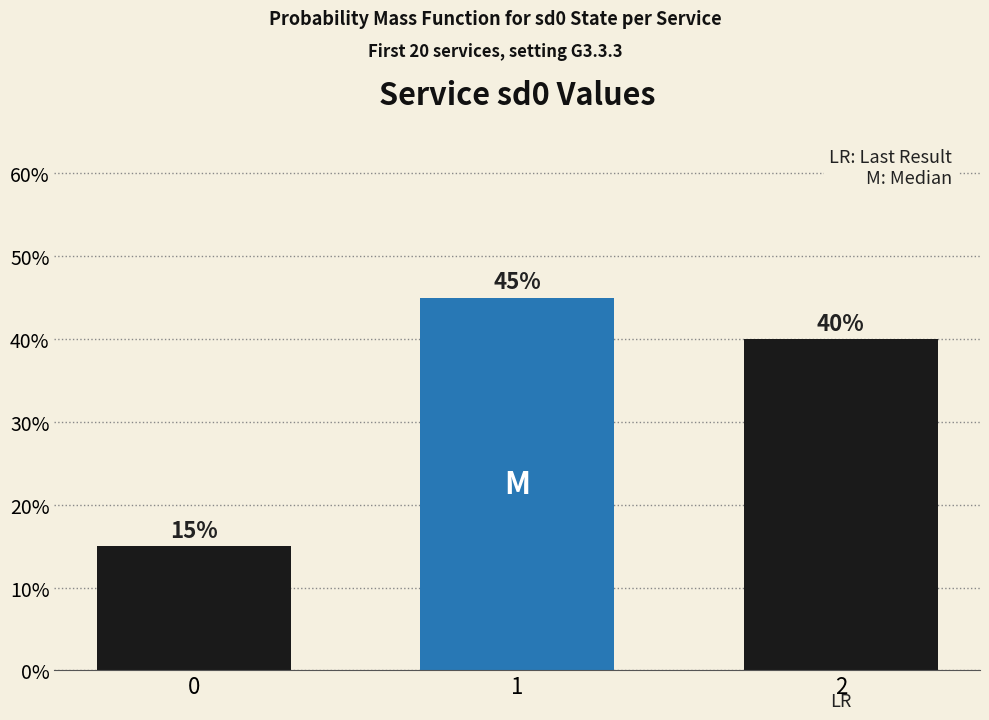

Are the bars horizontal?

No